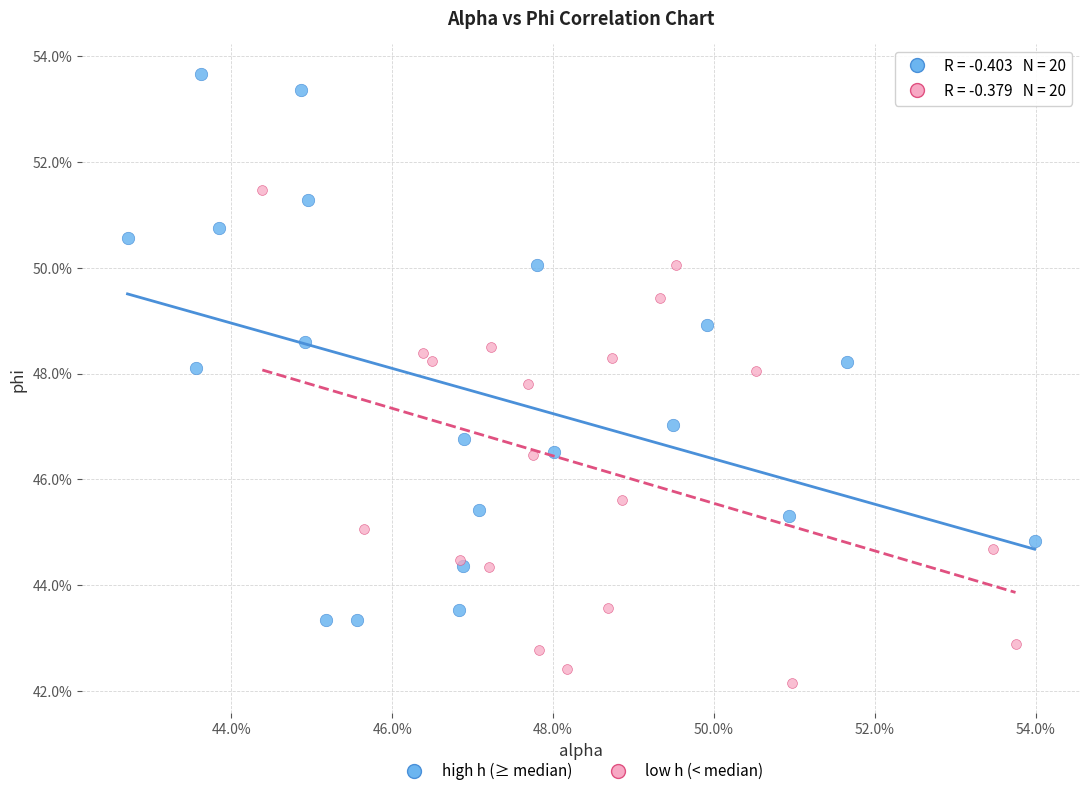

Which series contains the highest Y value?

high h (≥ median)